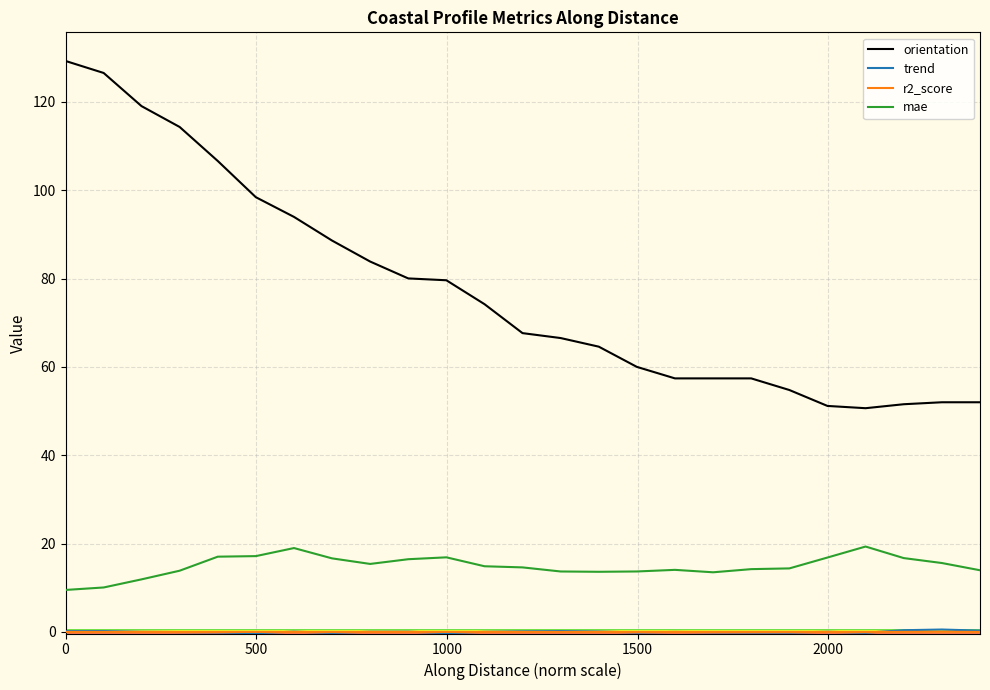

What is the sum of all orientation values?

1937.4